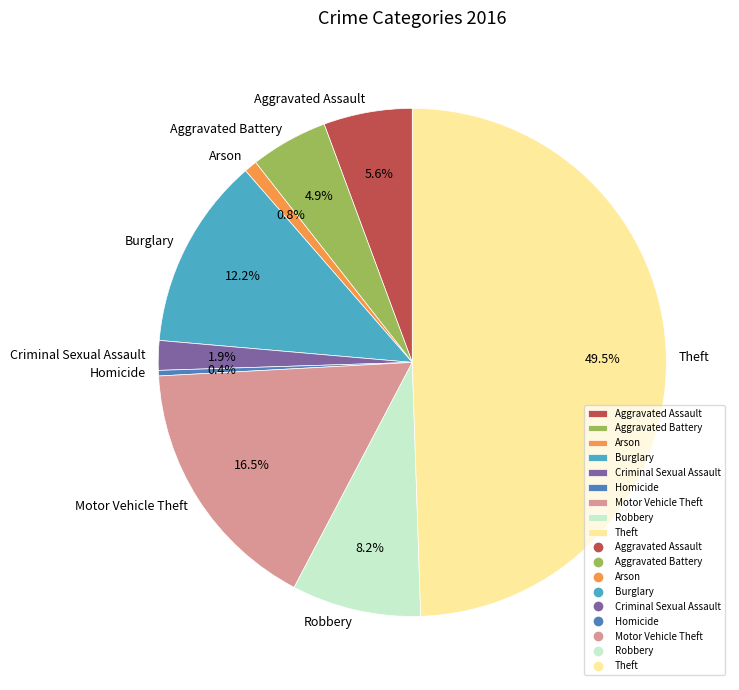

To the nearest percent, what is the average slice percentage?

11%